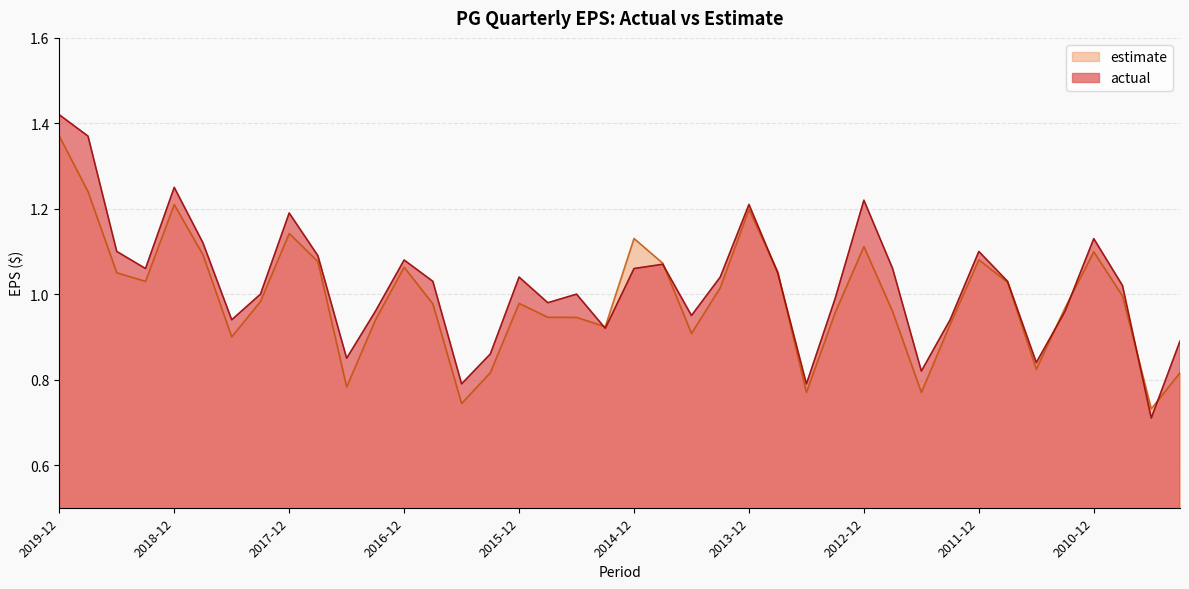

At which category is the sum across all series the highest?

2019-12